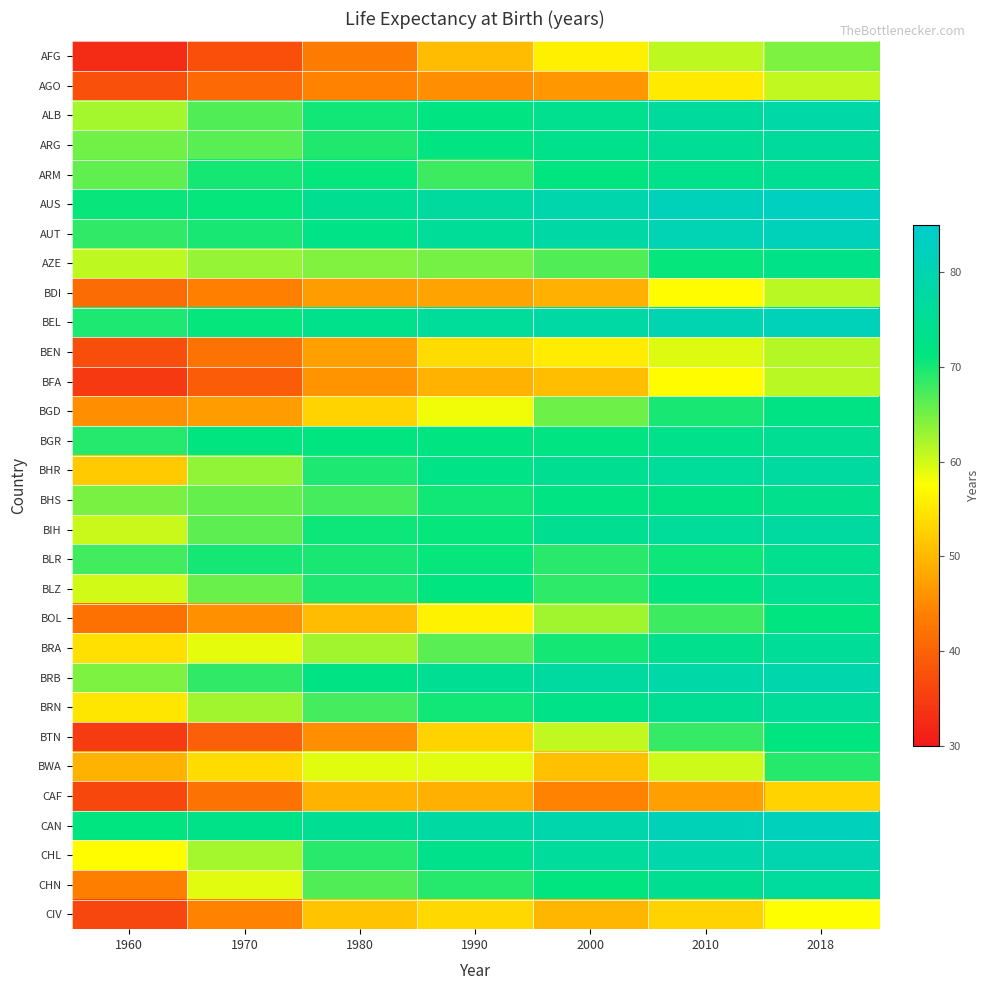

Rank the series at 1970 from highest to lowest value.

CAN, BGR, AUS, BEL, ARM, BLR, AUT, BRB, ALB, ARG, BIH, BHS, BLZ, BHR, AZE, BRN, CHL, CHN, BRA, BWA, BGD, BOL, CIV, BDI, CAF, BEN, AGO, BTN, BFA, AFG